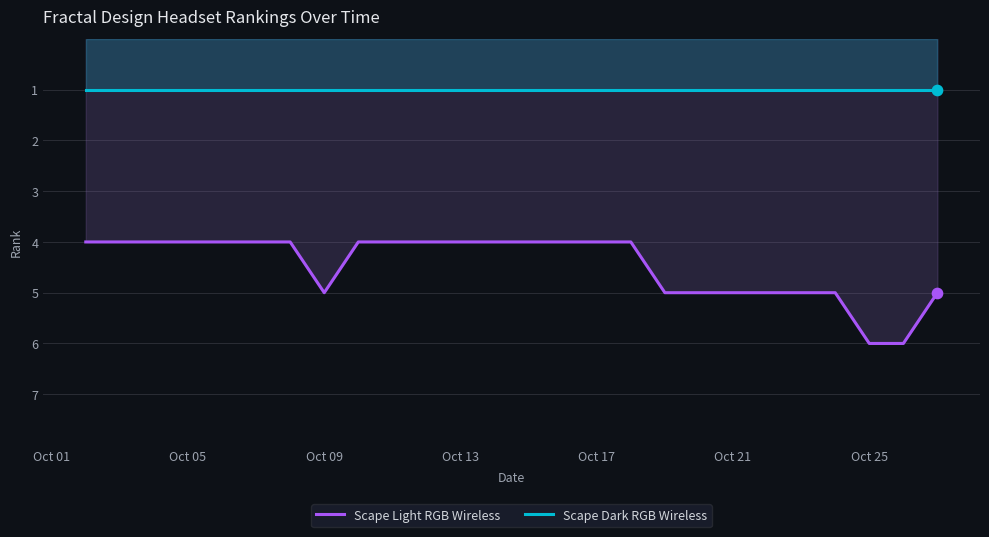

Which series contains the lowest Y value?

Scape Dark RGB Wireless